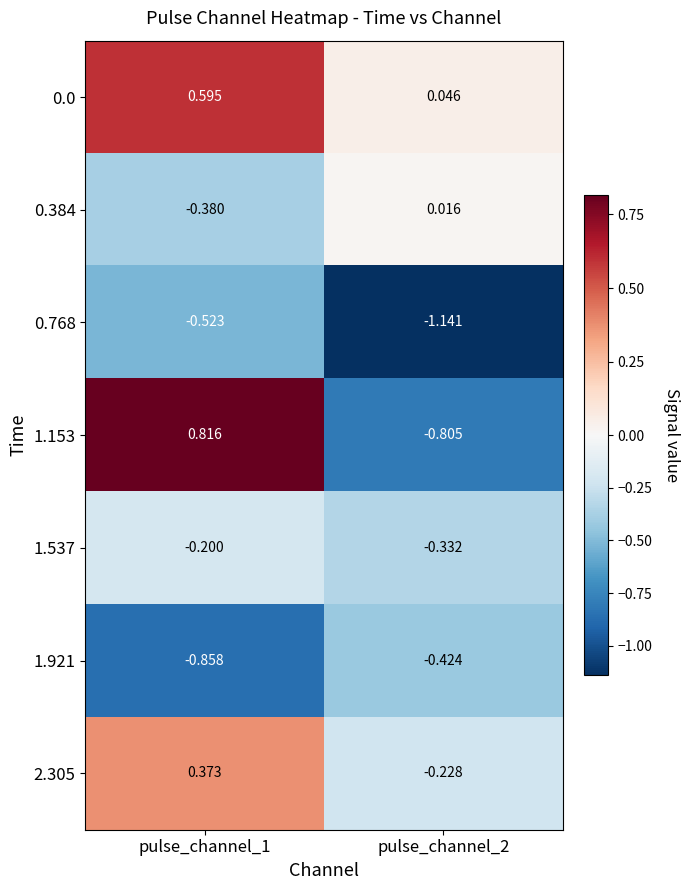

Is the value of 1.537 at pulse_channel_1 greater than the value of 0.0 at pulse_channel_2?

No